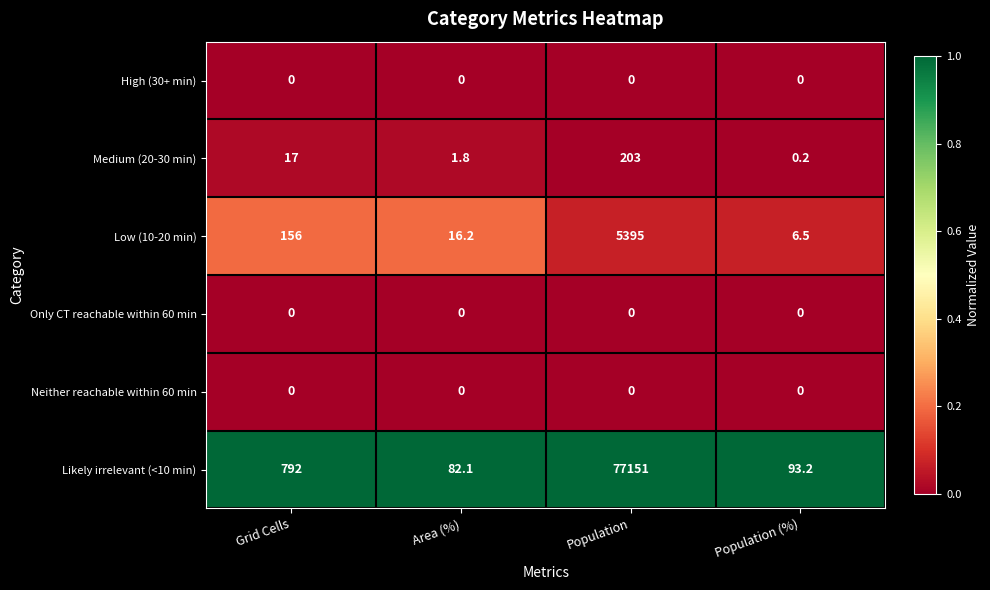

Reading right to left, what are all the values shown in this chart?

High (30+ min): Population (%)=0.0	Population=0.0	Area (%)=0.0	Grid Cells=0.0
Medium (20-30 min): Population (%)=0.2	Population=203.0	Area (%)=1.8	Grid Cells=17.0
Low (10-20 min): Population (%)=6.5	Population=5395.0	Area (%)=16.2	Grid Cells=156.0
Only CT reachable within 60 min: Population (%)=0.0	Population=0.0	Area (%)=0.0	Grid Cells=0.0
Neither reachable within 60 min: Population (%)=0.0	Population=0.0	Area (%)=0.0	Grid Cells=0.0
Likely irrelevant (<10 min): Population (%)=93.2	Population=77151.0	Area (%)=82.1	Grid Cells=792.0